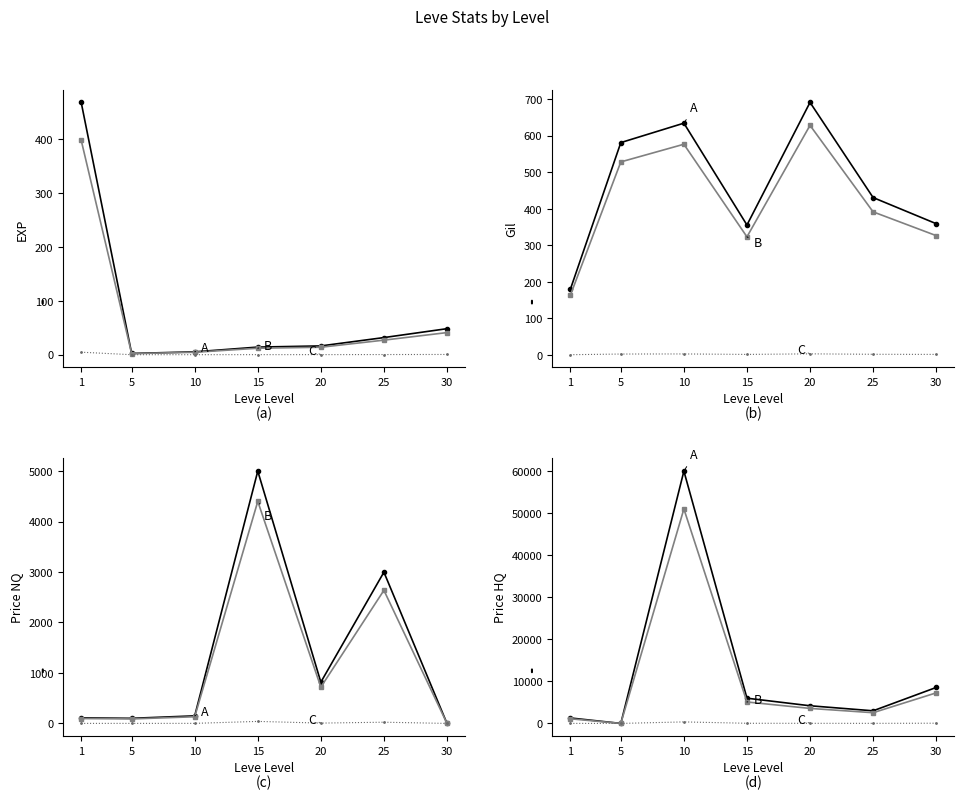

What is the difference between the A values at 10 and 30?

51457.5